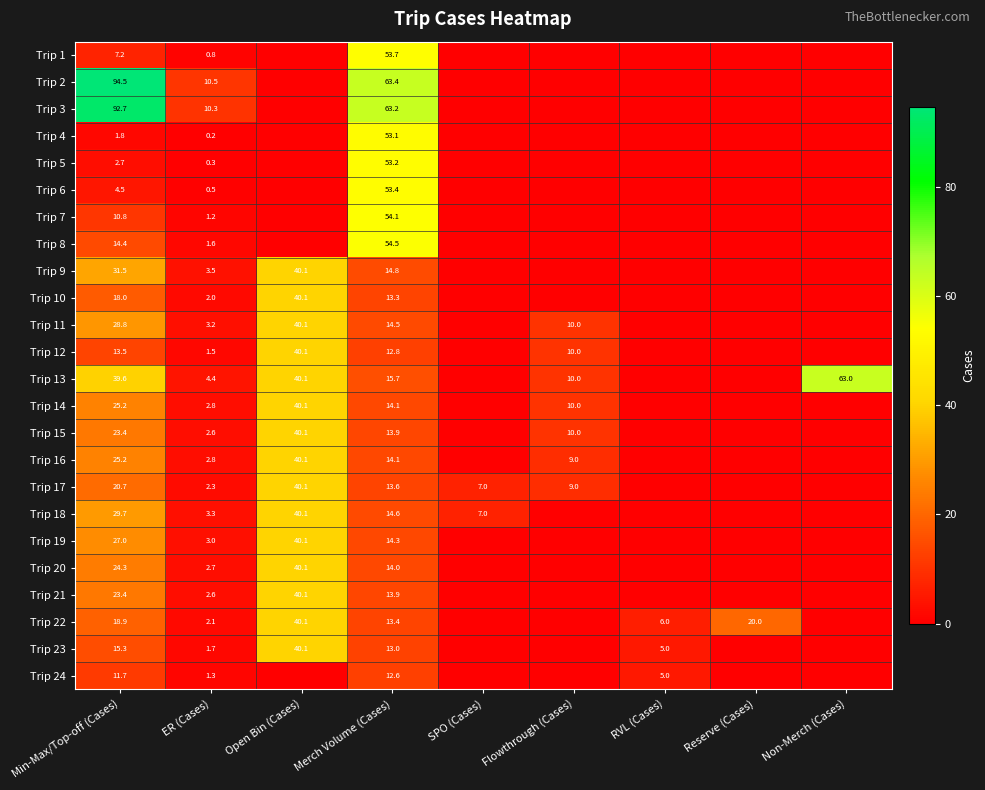

What is the spread (max minus min) of values at ER (Cases)?

10.3